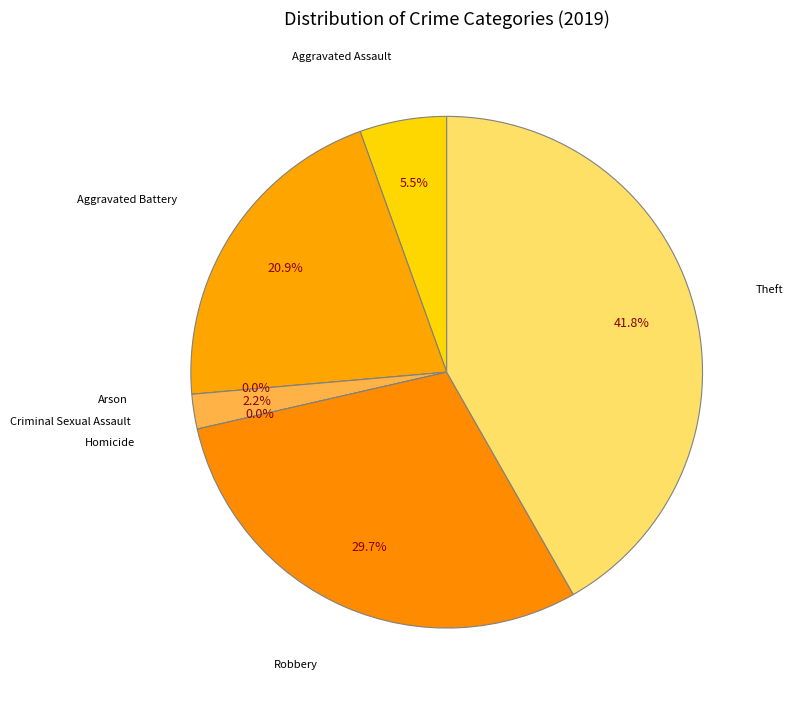

How many segments does this pie chart have?

7